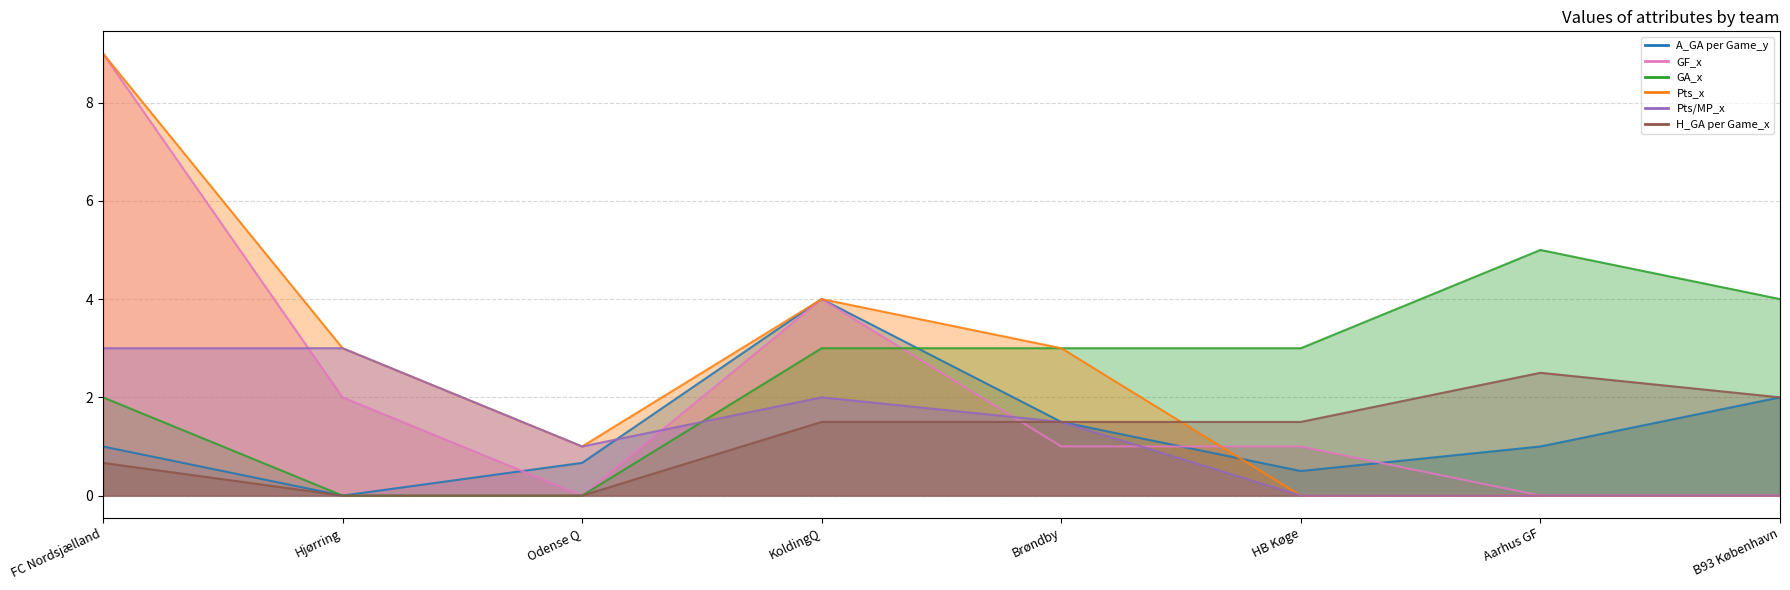

Which series has the widest spread of values?

GF_x